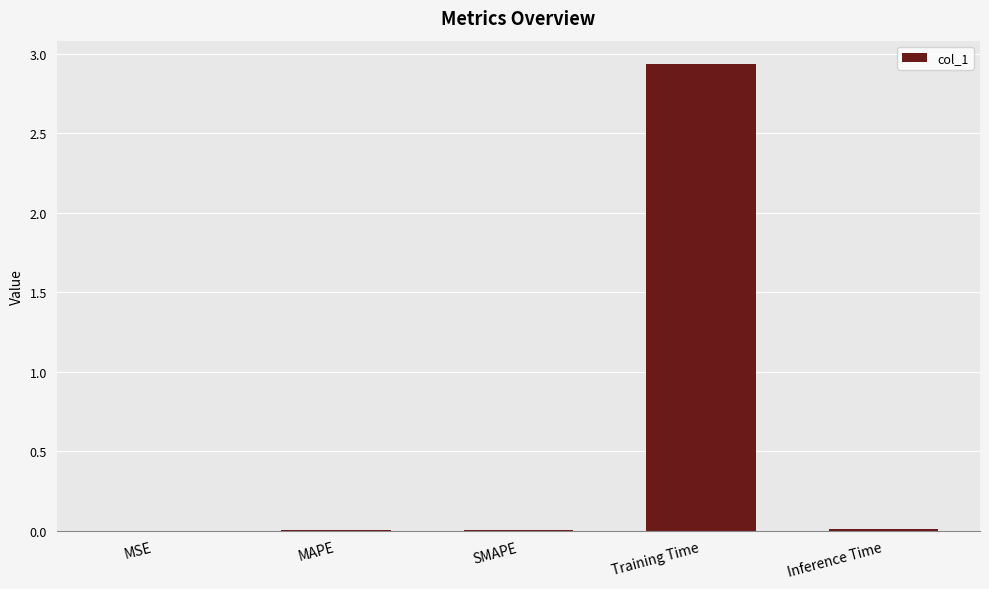

The chart shows a value of 0.0 at SMAPE. True or false?

True